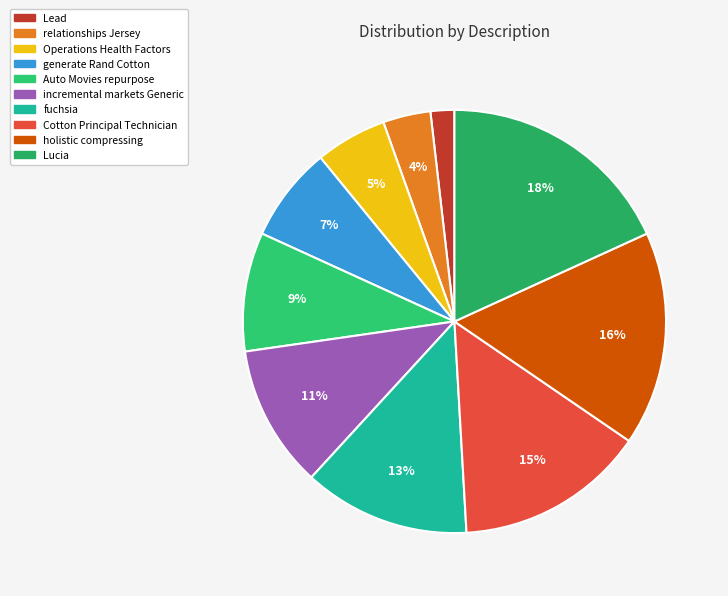

Count the number of slices in the pie.

10